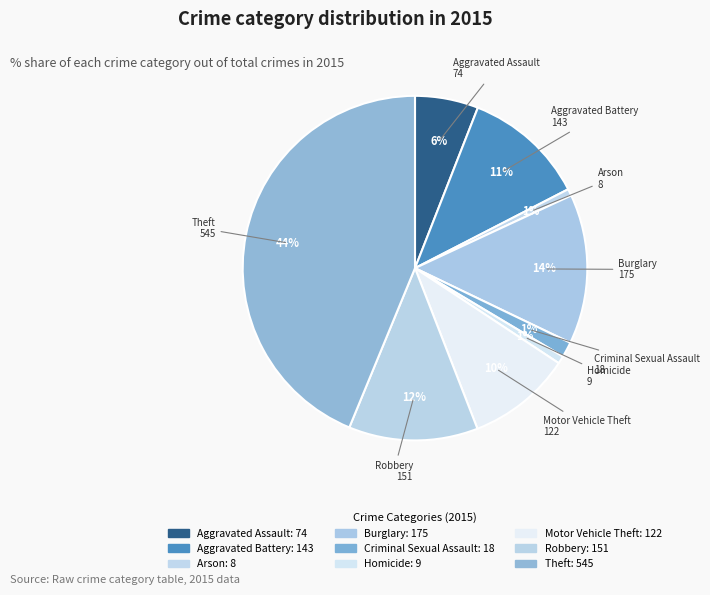

How many slices are in this pie chart?

9